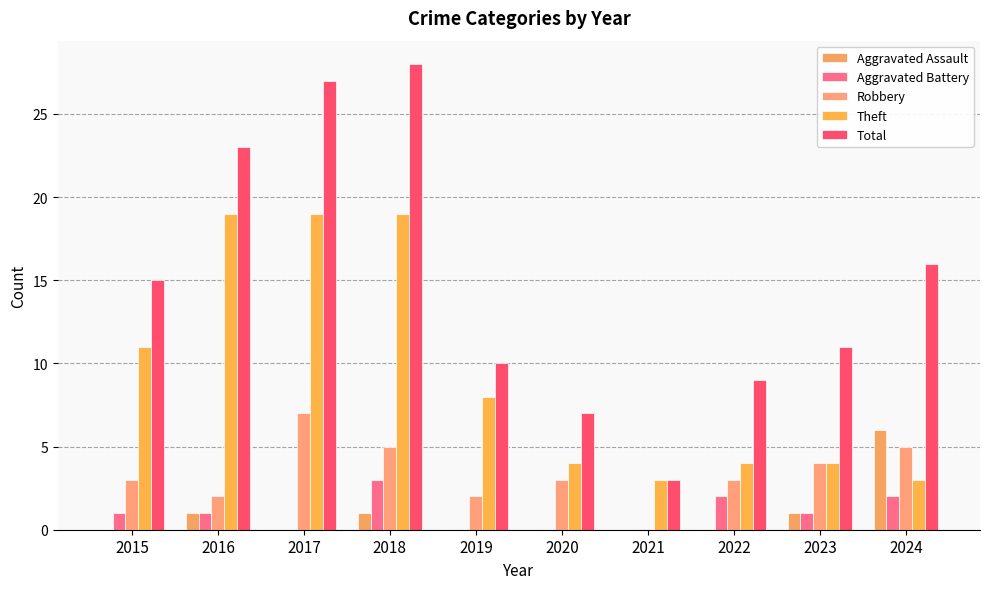

Between 2022 and 2023, which series saw the biggest shift?

Total